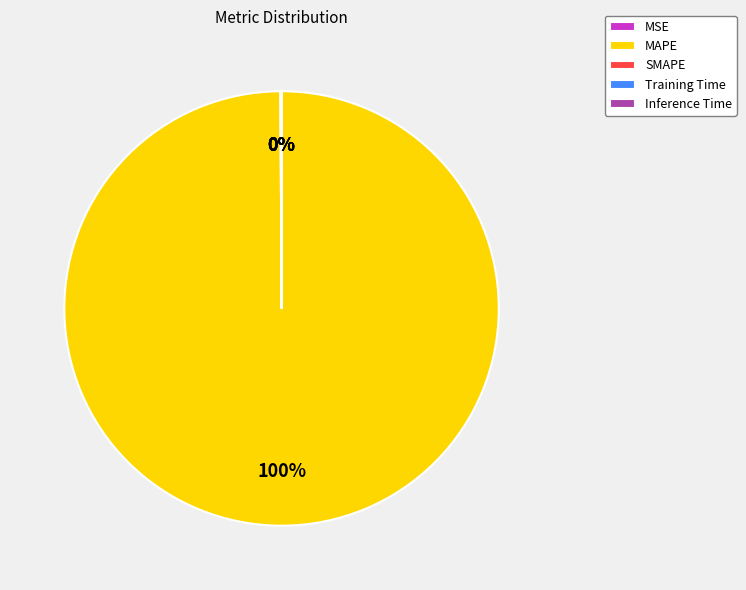

Which slice represents more than half of the pie?

MAPE